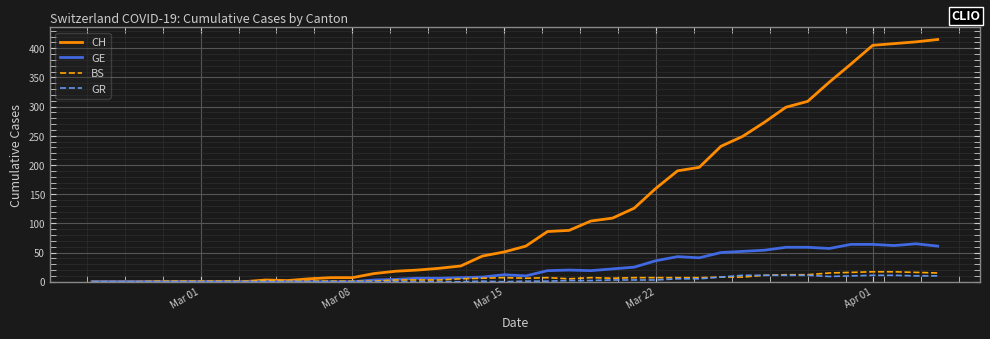

What is the greatest value displayed?

415